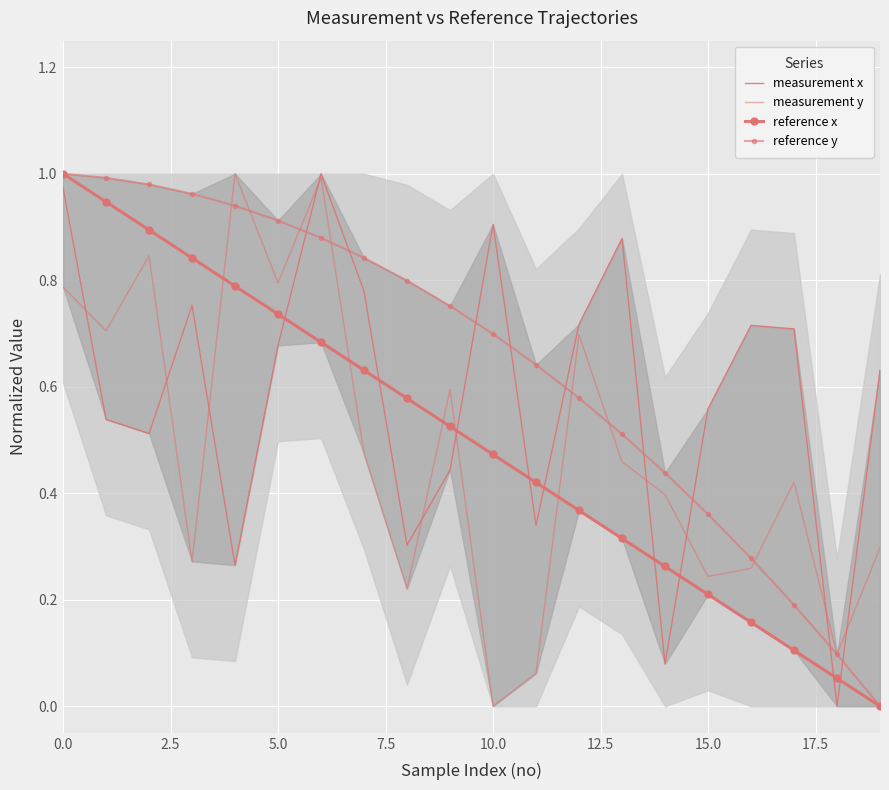

What is the average value of the reference y series?

0.6